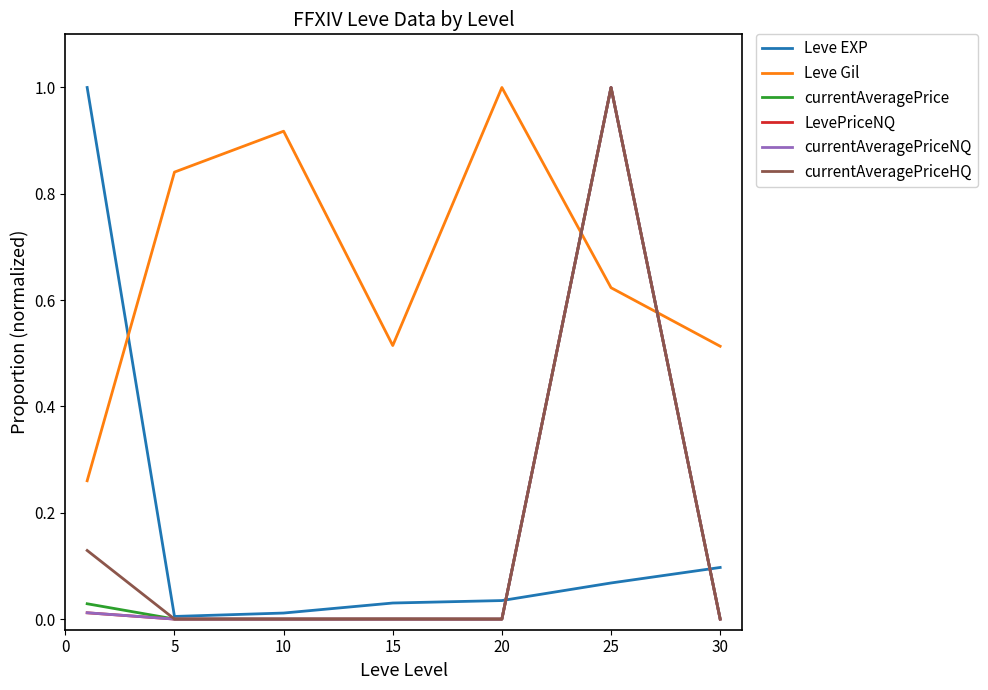

What is the highest value of the currentAveragePrice series?

1.0